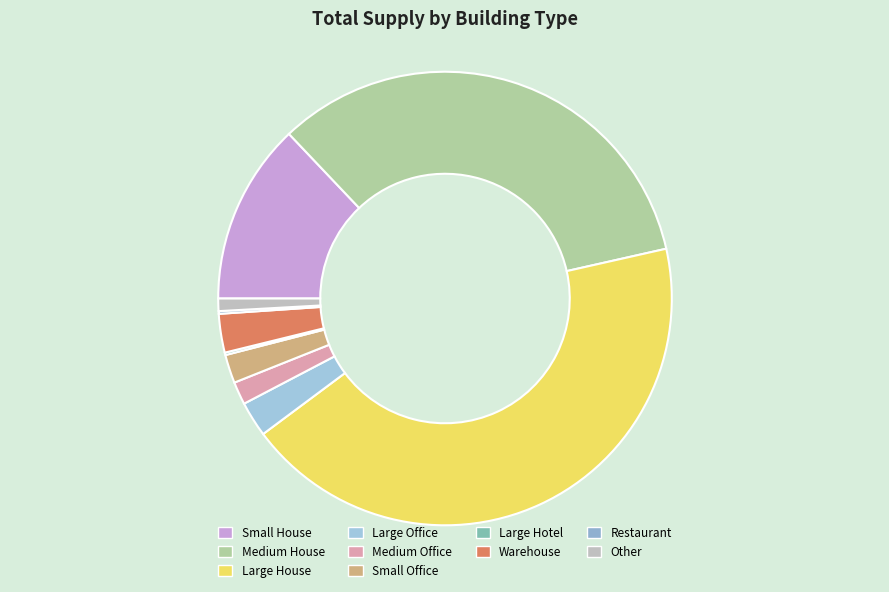

Approximately how many times larger is the value at Medium House compared to Large Hotel?

190.6